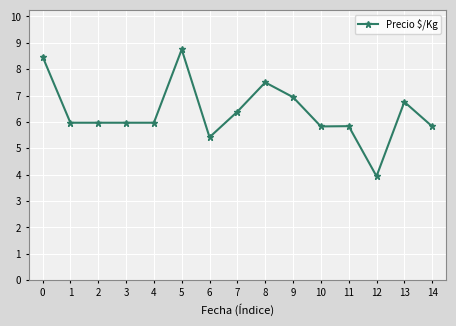

Reading right to left, what are all the values shown in this chart?

583	676	394	584	583	694	750	639	542	875	597	597	597	597	848